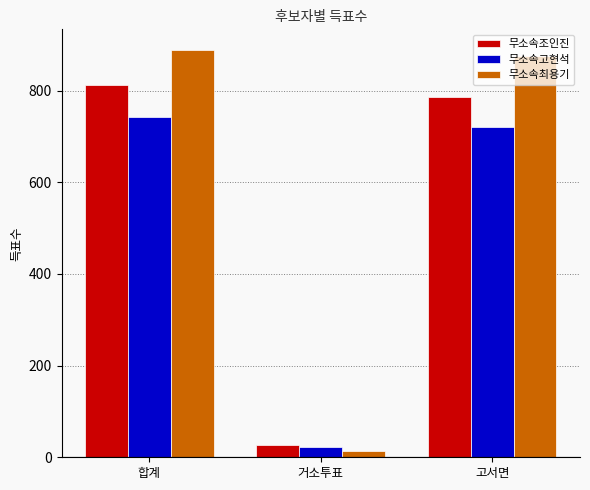

What is the difference between the highest and lowest values at 고서면?

156